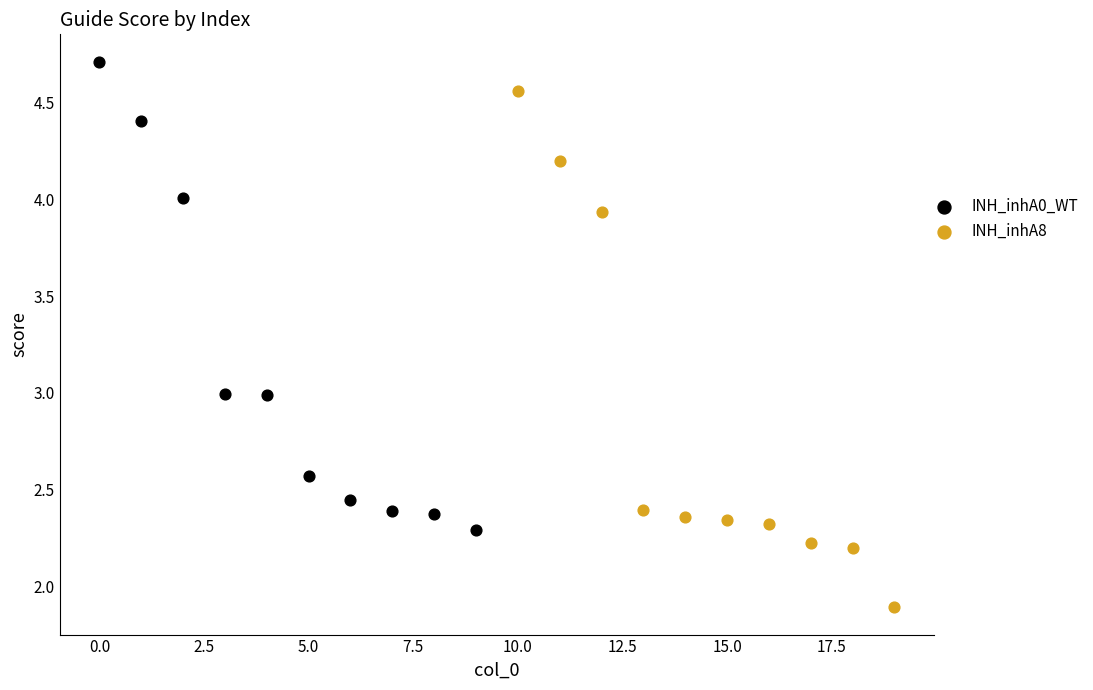

Which series reaches the minimum Y coordinate?

INH_inhA8